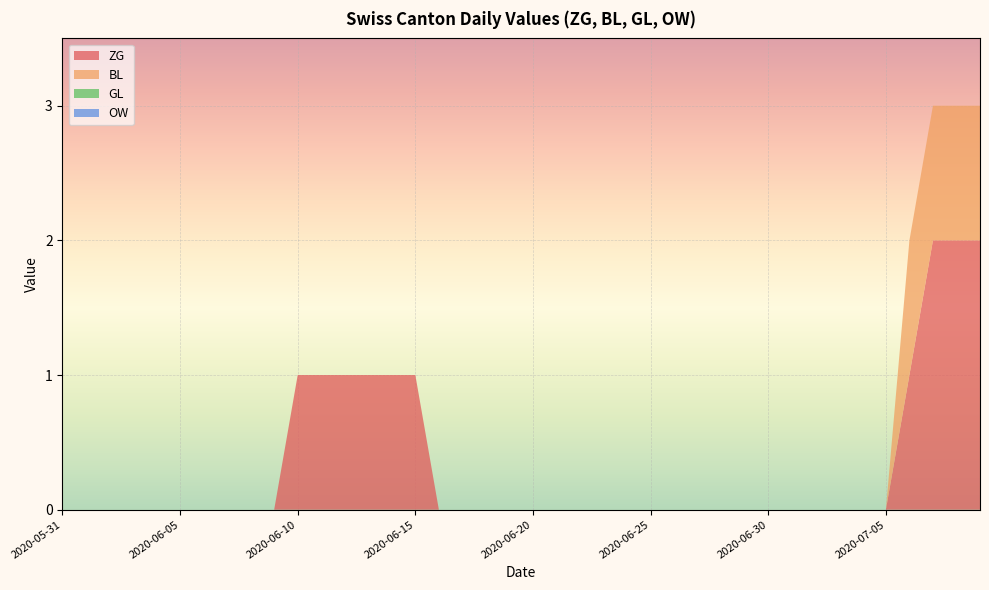

Reading left to right, what are all the values shown in this chart?

ZG: 2020-05-31=0	2020-06-01=0	2020-06-02=0	2020-06-03=0	2020-06-04=0	2020-06-05=0	2020-06-06=0	2020-06-07=0	2020-06-08=0	2020-06-09=0	2020-06-10=1	2020-06-11=1	2020-06-12=1	2020-06-13=1	2020-06-14=1	2020-06-15=1	2020-06-16=0	2020-06-17=0	2020-06-18=0	2020-06-19=0	2020-06-20=0	2020-06-21=0	2020-06-22=0	2020-06-23=0	2020-06-24=0	2020-06-25=0	2020-06-26=0	2020-06-27=0	2020-06-28=0	2020-06-29=0	2020-06-30=0	2020-07-01=0	2020-07-02=0	2020-07-03=0	2020-07-04=0	2020-07-05=0	2020-07-06=1	2020-07-07=2	2020-07-08=2	2020-07-09=2
BL: 2020-05-31=0	2020-06-01=0	2020-06-02=0	2020-06-03=0	2020-06-04=0	2020-06-05=0	2020-06-06=0	2020-06-07=0	2020-06-08=0	2020-06-09=0	2020-06-10=0	2020-06-11=0	2020-06-12=0	2020-06-13=0	2020-06-14=0	2020-06-15=0	2020-06-16=0	2020-06-17=0	2020-06-18=0	2020-06-19=0	2020-06-20=0	2020-06-21=0	2020-06-22=0	2020-06-23=0	2020-06-24=0	2020-06-25=0	2020-06-26=0	2020-06-27=0	2020-06-28=0	2020-06-29=0	2020-06-30=0	2020-07-01=0	2020-07-02=0	2020-07-03=0	2020-07-04=0	2020-07-05=0	2020-07-06=1	2020-07-07=1	2020-07-08=1	2020-07-09=1
GL: 2020-05-31=0	2020-06-01=0	2020-06-02=0	2020-06-03=0	2020-06-04=0	2020-06-05=0	2020-06-06=0	2020-06-07=0	2020-06-08=0	2020-06-09=0	2020-06-10=0	2020-06-11=0	2020-06-12=0	2020-06-13=0	2020-06-14=0	2020-06-15=0	2020-06-16=0	2020-06-17=0	2020-06-18=0	2020-06-19=0	2020-06-20=0	2020-06-21=0	2020-06-22=0	2020-06-23=0	2020-06-24=0	2020-06-25=0	2020-06-26=0	2020-06-27=0	2020-06-28=0	2020-06-29=0	2020-06-30=0	2020-07-01=0	2020-07-02=0	2020-07-03=0	2020-07-04=0	2020-07-05=0	2020-07-06=0	2020-07-07=0	2020-07-08=0	2020-07-09=0
OW: 2020-05-31=0	2020-06-01=0	2020-06-02=0	2020-06-03=0	2020-06-04=0	2020-06-05=0	2020-06-06=0	2020-06-07=0	2020-06-08=0	2020-06-09=0	2020-06-10=0	2020-06-11=0	2020-06-12=0	2020-06-13=0	2020-06-14=0	2020-06-15=0	2020-06-16=0	2020-06-17=0	2020-06-18=0	2020-06-19=0	2020-06-20=0	2020-06-21=0	2020-06-22=0	2020-06-23=0	2020-06-24=0	2020-06-25=0	2020-06-26=0	2020-06-27=0	2020-06-28=0	2020-06-29=0	2020-06-30=0	2020-07-01=0	2020-07-02=0	2020-07-03=0	2020-07-04=0	2020-07-05=0	2020-07-06=0	2020-07-07=0	2020-07-08=0	2020-07-09=0